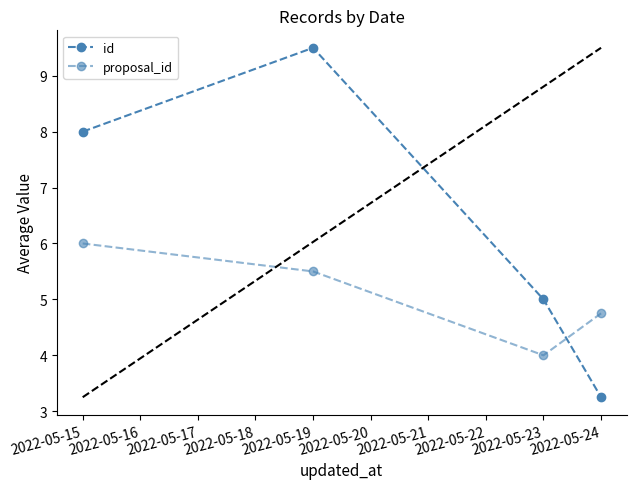

What is the value of the id point at the 1st from the left?

8.0